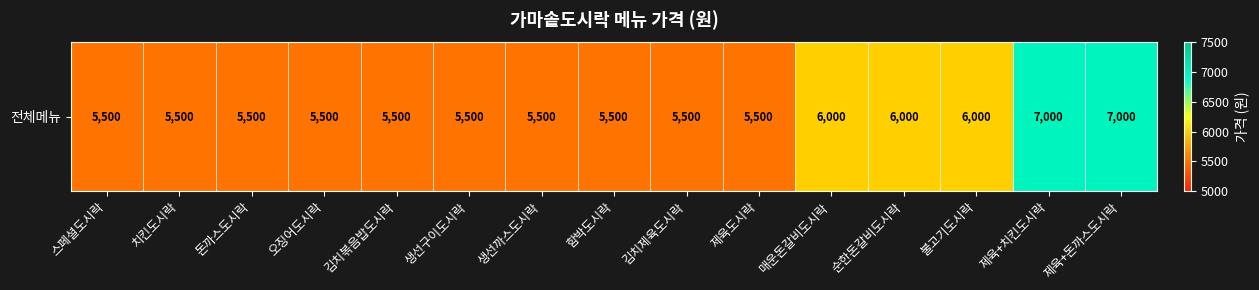

What is the difference between the maximum and second lowest values?

1500